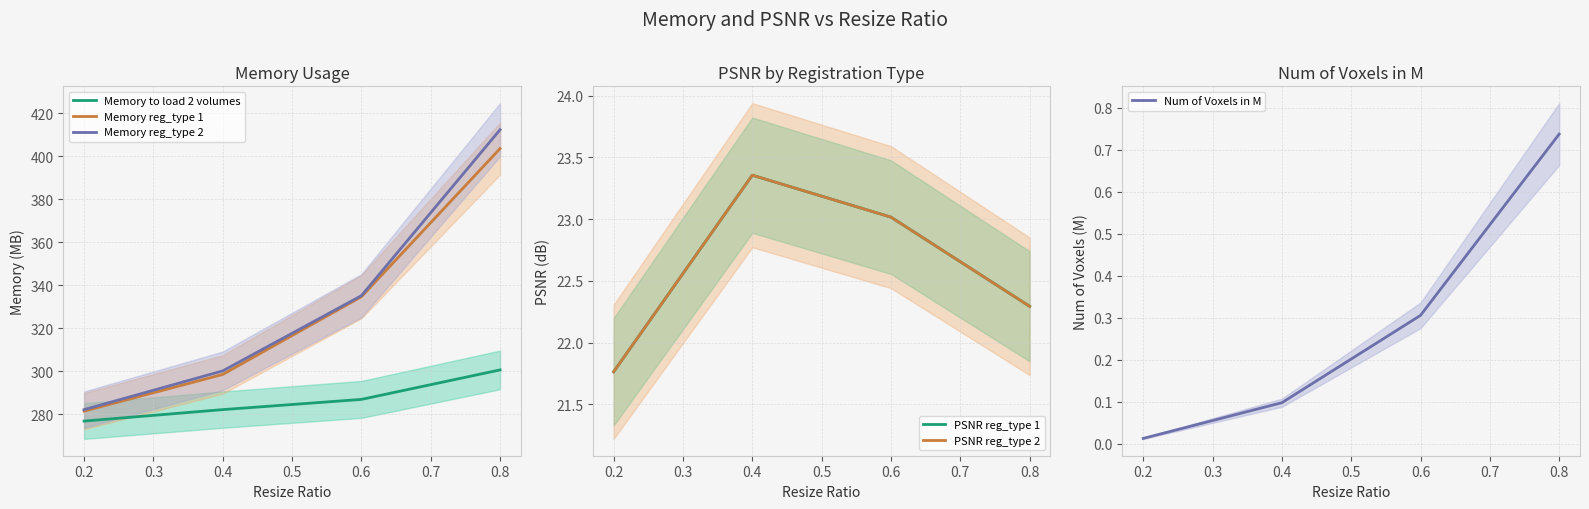

Between 0.3 and 0.1, which is larger?

0.3